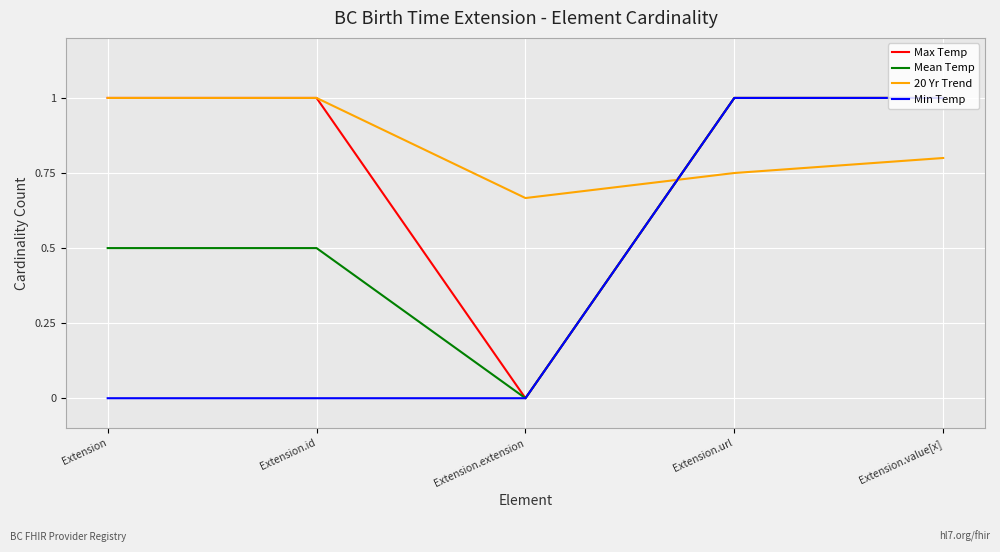

True or false: Min Temp has more than 2 interior local peaks.

False